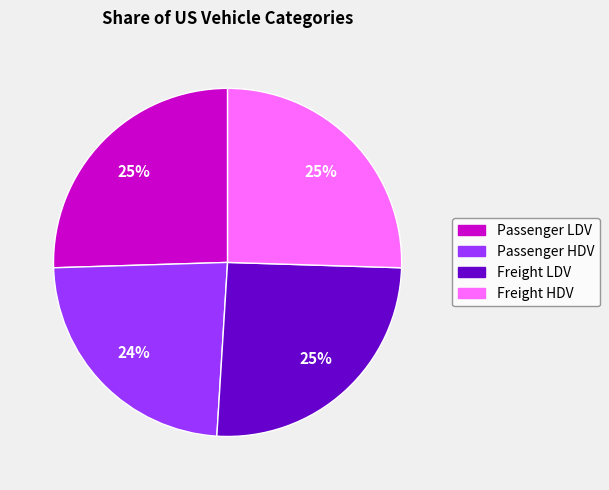

Count the number of slices in the pie.

4